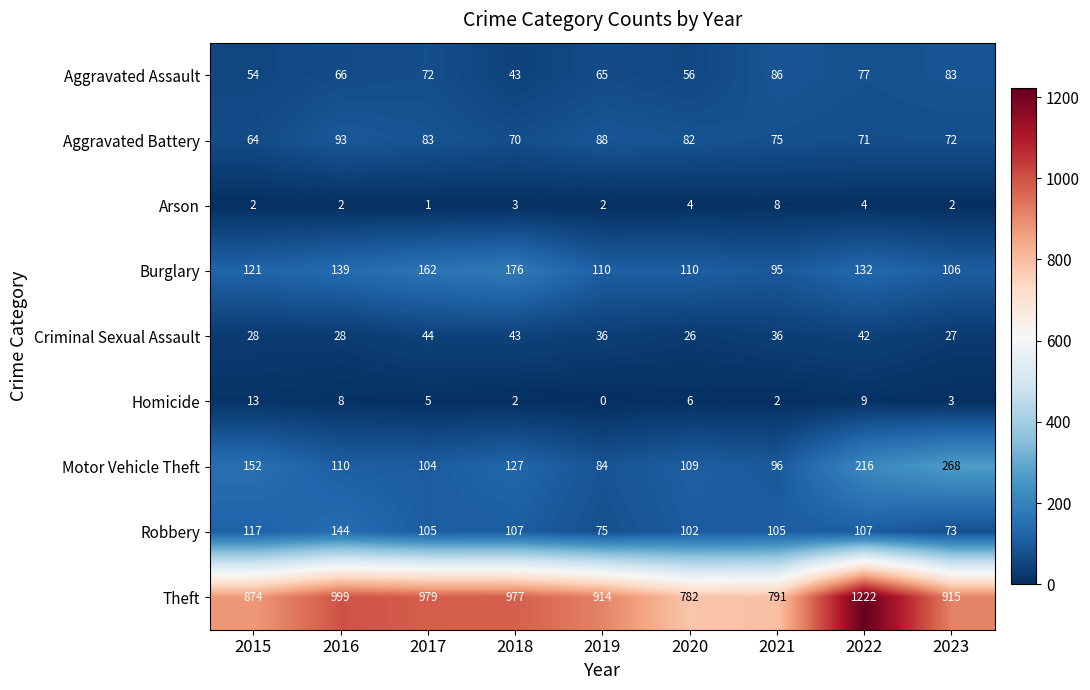

Count the number of data series in this chart.

9